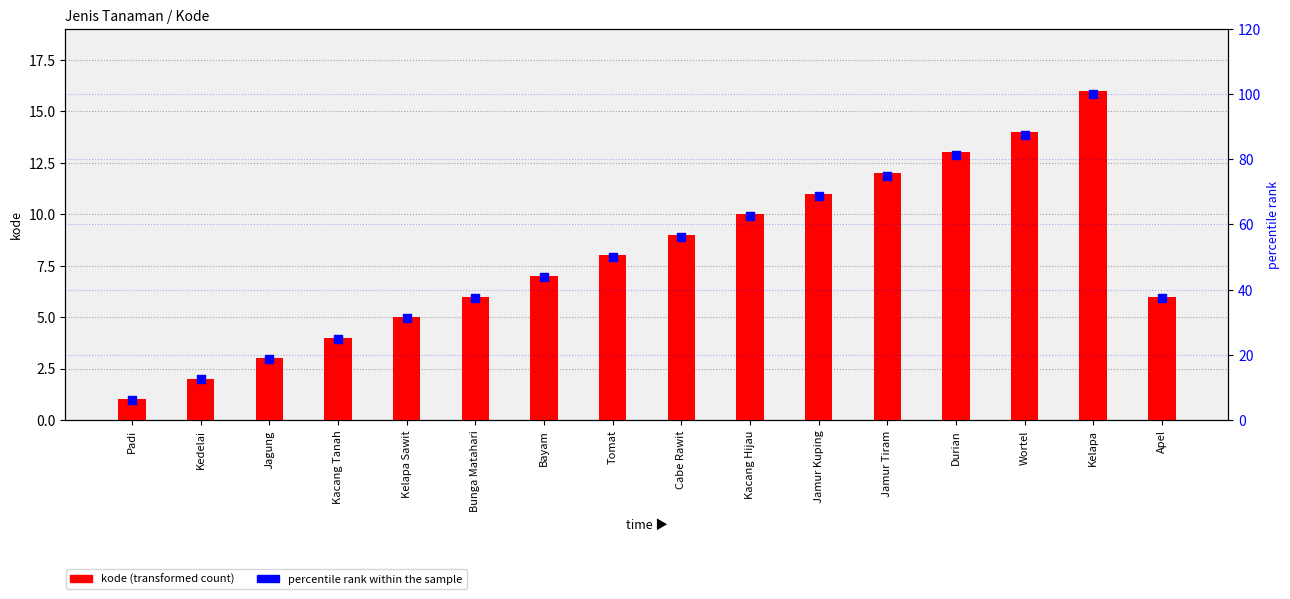

What are all the series names shown in the legend?

kode (transformed count), percentile rank within the sample